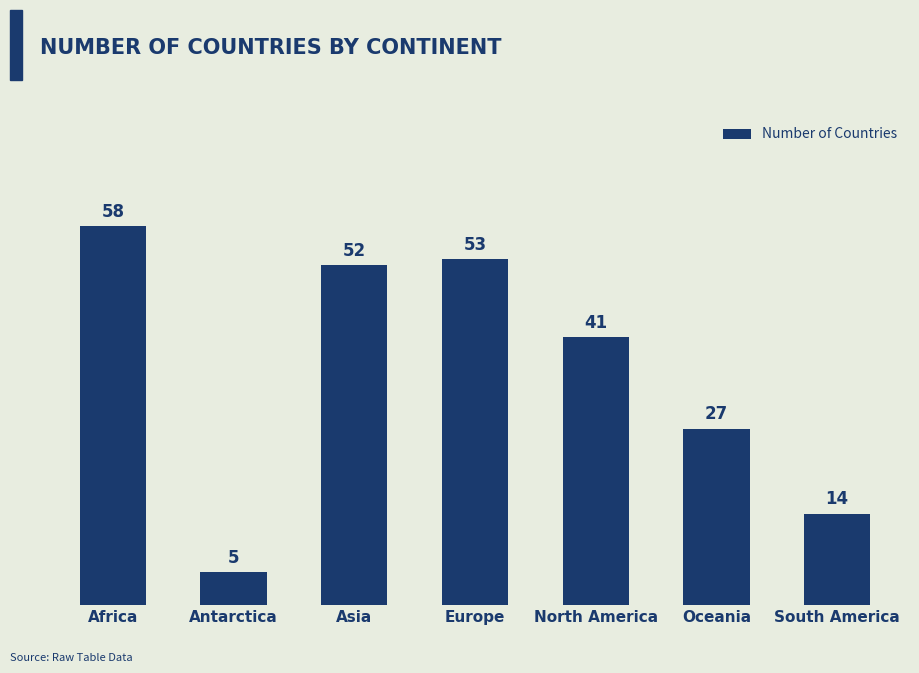

Which category has the highest value across all series?

Africa